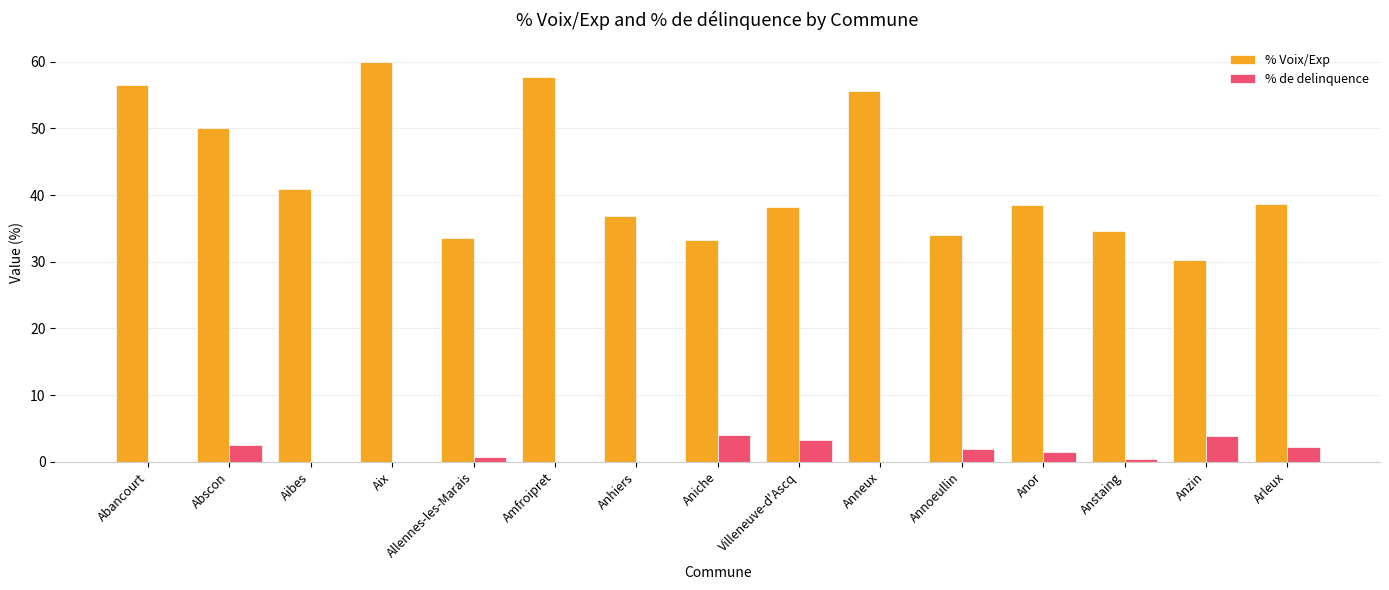

What is the highest value of the % Voix/Exp series?

59.9